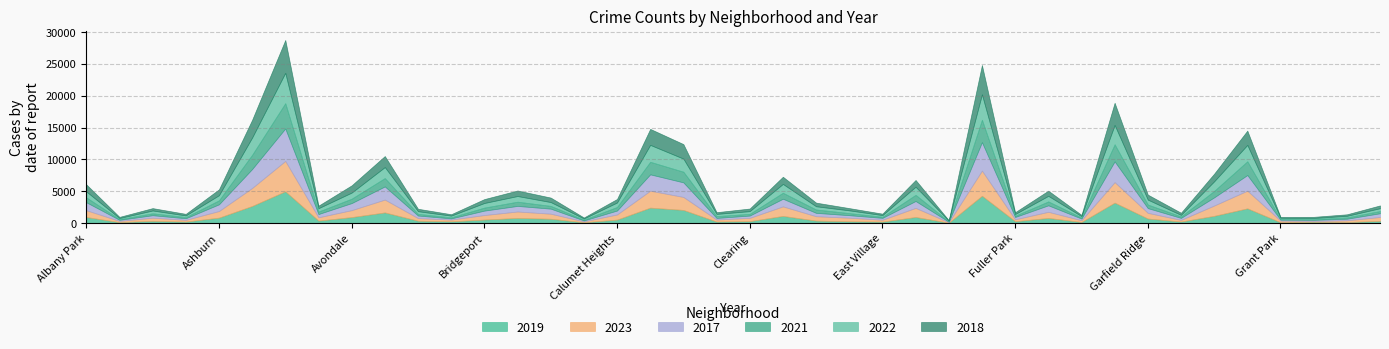

List the series in order of their peak value, highest first.

2018, 2017, 2019, 2023, 2022, 2021